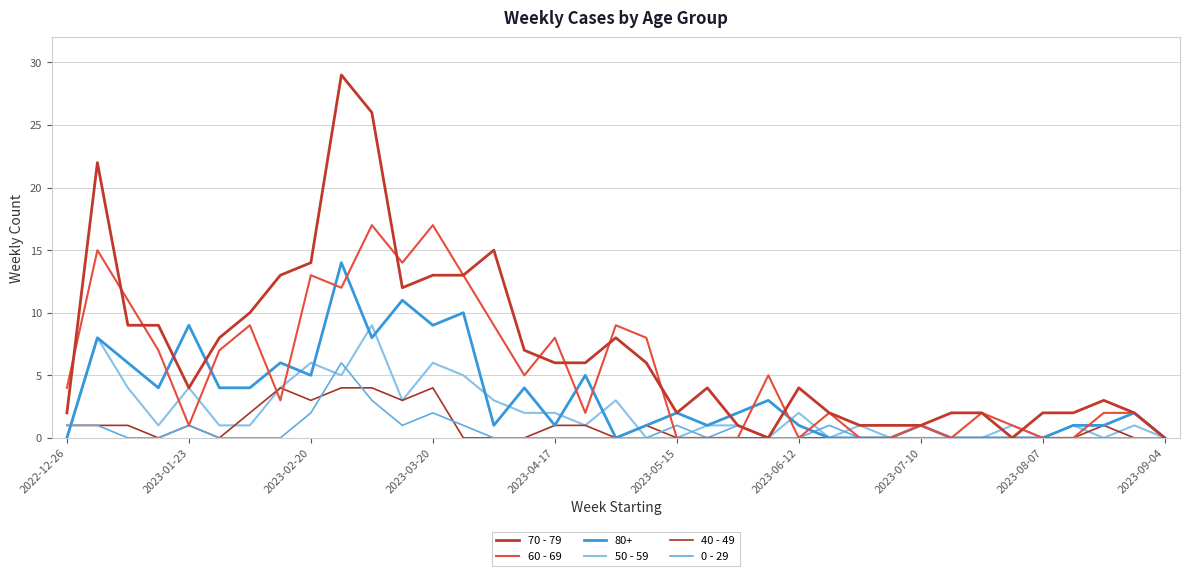

How many interior local valleys does the 50 - 59 series have?

8